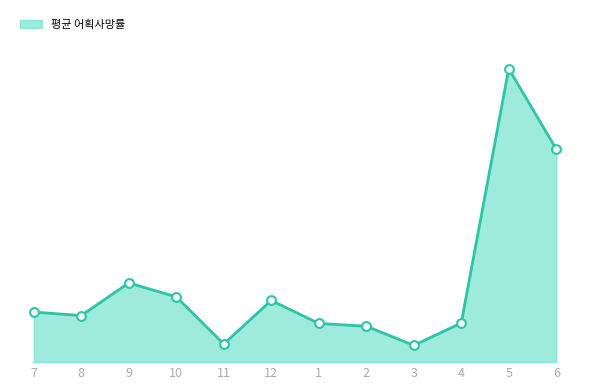

Which has a higher value, 3 or 6?

6